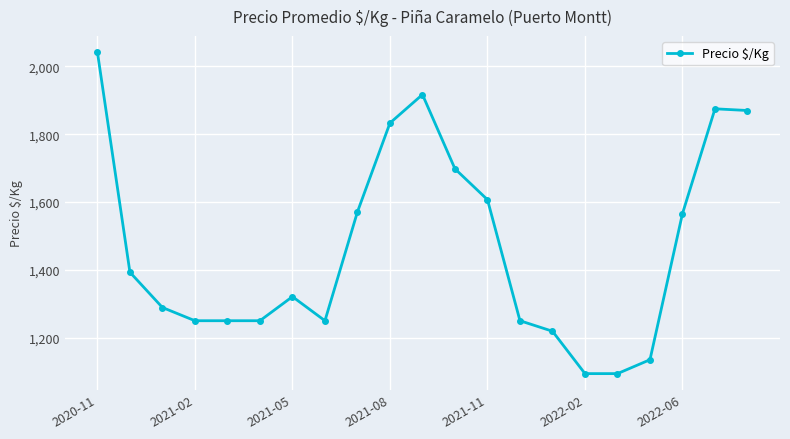

Reading left to right, what are all the values shown in this chart?

2042	1393	1289	1250	1250	1250	1321	1250	1571	1833	1917	1698	1607	1250	1219	1094	1094	1135	1566	1875	1870